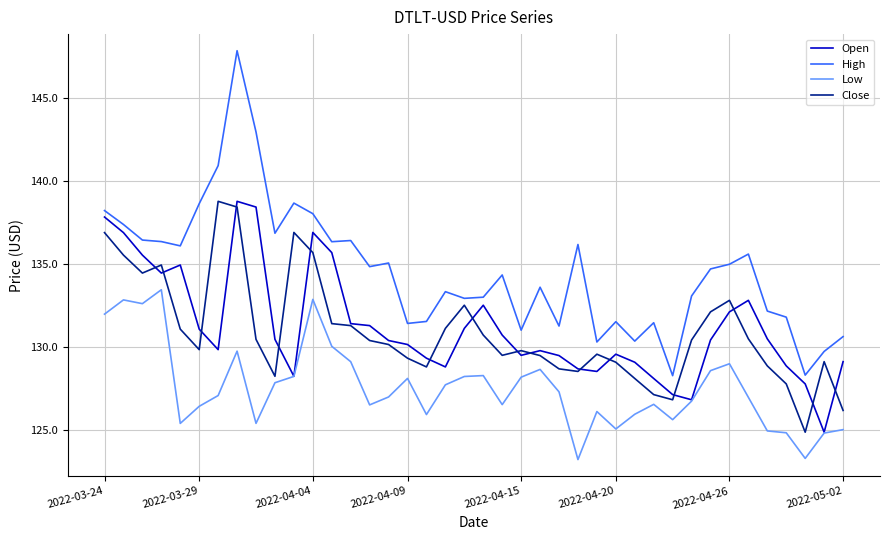

Which series has the widest spread of values?

High